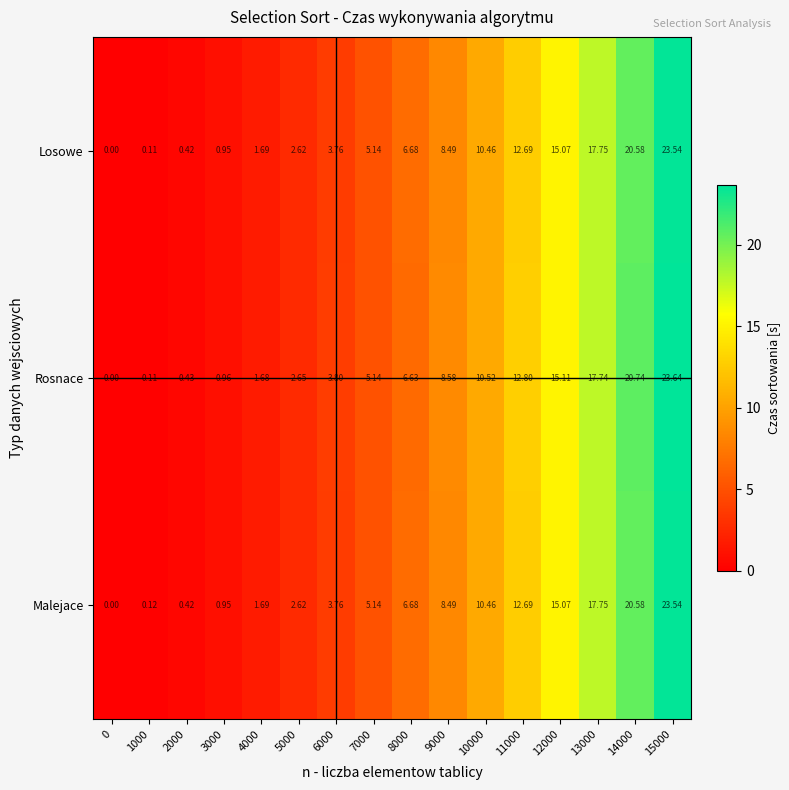

Which series has the largest total across all categories?

Rosnace